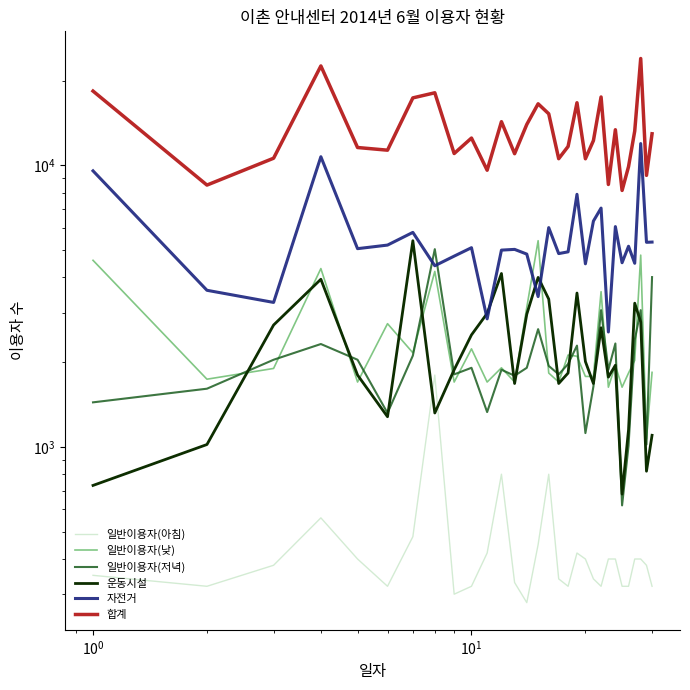

How many lines are shown in the chart?

6